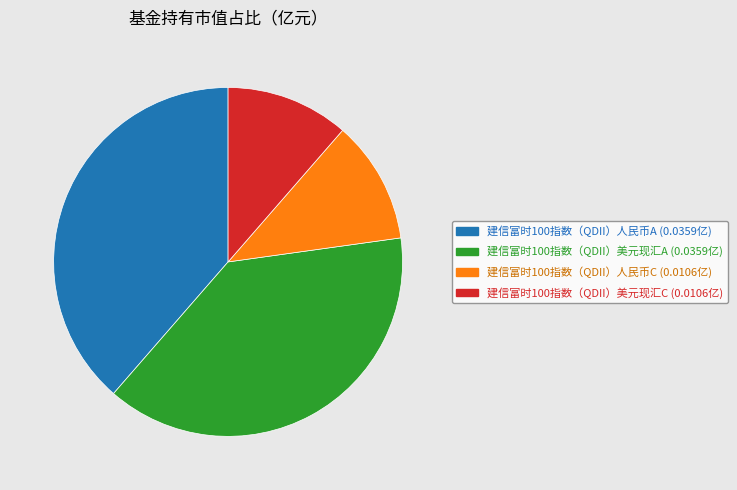

Does 建信富时100指数（QDII）美元现汇C account for over 50% of the chart?

No